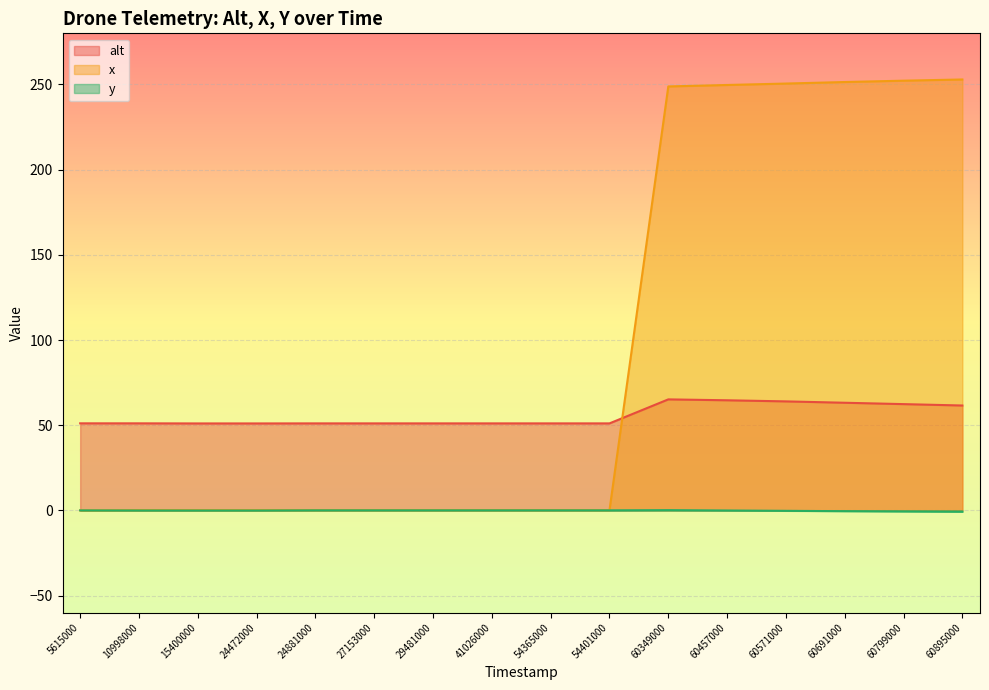

True or false: x and alt cross at least once.

True